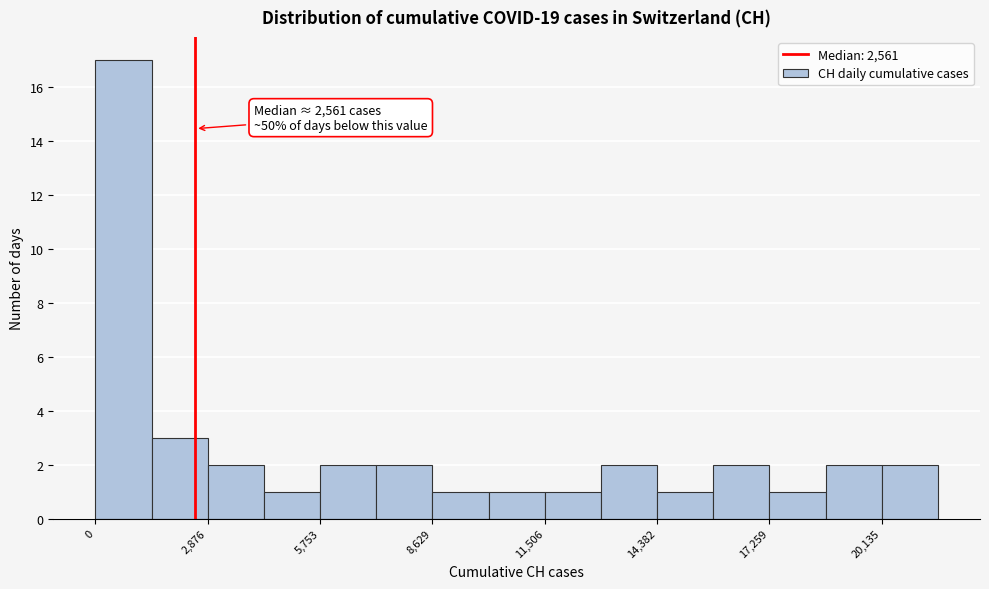

Around what value on the x-axis is the tallest bar? Give the approximate position of its centre, as read against the axis.

500